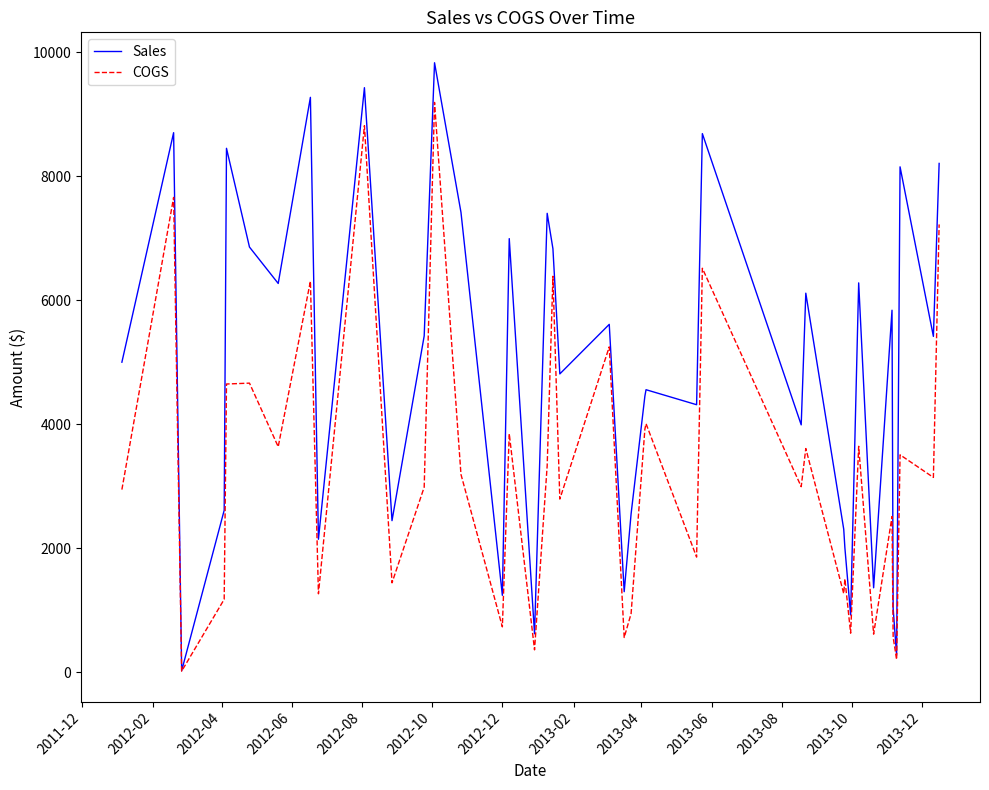

What is the maximum value shown in the chart?

9830